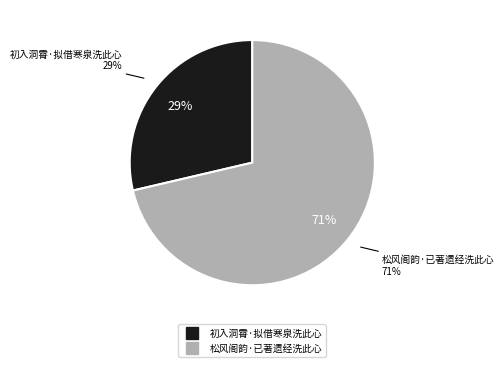

Approximately how many times larger is the value at 初入洞霄·拟借寒泉洗此心 compared to 松风阁韵·已著遗经洗此心?

0.4